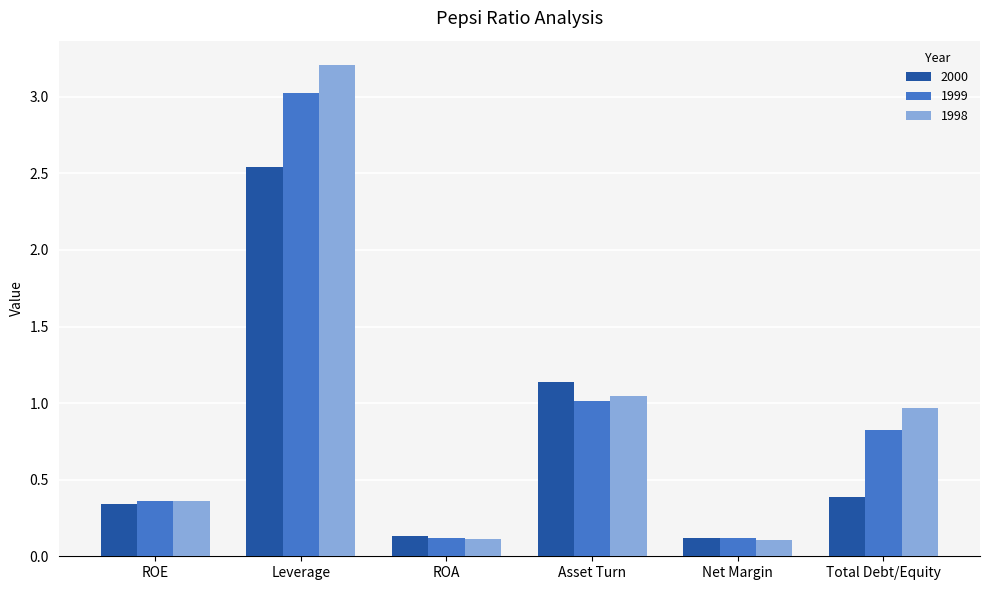

What is the sum of the 1998 values at Net Margin and Leverage?

3.3